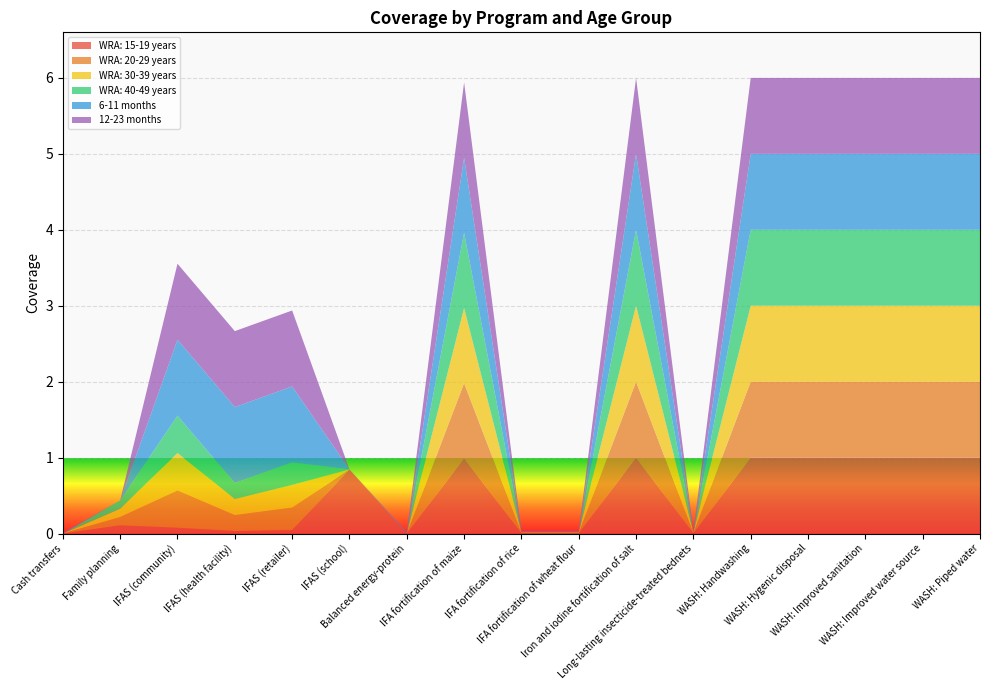

Reading left to right, extract all data points from this chart.

WRA: 15-19 years: Cash transfers=0.0	Family planning=0.1	IFAS (community)=0.1	IFAS (health facility)=0.0	IFAS (retailer)=0.0	IFAS (school)=0.8	Balanced energy-protein=0.0	IFA fortification of maize=1.0	IFA fortification of rice=0.0	IFA fortification of wheat flour=0.0	Iron and iodine fortification of salt=1.0	Long-lasting insecticide-treated bednets=0.0	WASH: Handwashing=1.0	WASH: Hygenic disposal=1.0	WASH: Improved sanitation=1.0	WASH: Improved water source=1.0	WASH: Piped water=1.0
WRA: 20-29 years: Cash transfers=0.0	Family planning=0.1	IFAS (community)=0.5	IFAS (health facility)=0.2	IFAS (retailer)=0.3	IFAS (school)=0.0	Balanced energy-protein=0.0	IFA fortification of maize=1.0	IFA fortification of rice=0.0	IFA fortification of wheat flour=0.0	Iron and iodine fortification of salt=1.0	Long-lasting insecticide-treated bednets=0.0	WASH: Handwashing=1.0	WASH: Hygenic disposal=1.0	WASH: Improved sanitation=1.0	WASH: Improved water source=1.0	WASH: Piped water=1.0
WRA: 30-39 years: Cash transfers=0.0	Family planning=0.1	IFAS (community)=0.5	IFAS (health facility)=0.2	IFAS (retailer)=0.3	IFAS (school)=0.0	Balanced energy-protein=0.0	IFA fortification of maize=1.0	IFA fortification of rice=0.0	IFA fortification of wheat flour=0.0	Iron and iodine fortification of salt=1.0	Long-lasting insecticide-treated bednets=0.0	WASH: Handwashing=1.0	WASH: Hygenic disposal=1.0	WASH: Improved sanitation=1.0	WASH: Improved water source=1.0	WASH: Piped water=1.0
WRA: 40-49 years: Cash transfers=0.0	Family planning=0.1	IFAS (community)=0.5	IFAS (health facility)=0.2	IFAS (retailer)=0.3	IFAS (school)=0.0	Balanced energy-protein=0.0	IFA fortification of maize=1.0	IFA fortification of rice=0.0	IFA fortification of wheat flour=0.0	Iron and iodine fortification of salt=1.0	Long-lasting insecticide-treated bednets=0.0	WASH: Handwashing=1.0	WASH: Hygenic disposal=1.0	WASH: Improved sanitation=1.0	WASH: Improved water source=1.0	WASH: Piped water=1.0
6-11 months: Cash transfers=0.0	Family planning=0.0	IFAS (community)=1.0	IFAS (health facility)=1.0	IFAS (retailer)=1.0	IFAS (school)=0.0	Balanced energy-protein=0.0	IFA fortification of maize=1.0	IFA fortification of rice=0.0	IFA fortification of wheat flour=0.0	Iron and iodine fortification of salt=1.0	Long-lasting insecticide-treated bednets=0.0	WASH: Handwashing=1.0	WASH: Hygenic disposal=1.0	WASH: Improved sanitation=1.0	WASH: Improved water source=1.0	WASH: Piped water=1.0
12-23 months: Cash transfers=0.0	Family planning=0.0	IFAS (community)=1.0	IFAS (health facility)=1.0	IFAS (retailer)=1.0	IFAS (school)=0.0	Balanced energy-protein=0.0	IFA fortification of maize=1.0	IFA fortification of rice=0.0	IFA fortification of wheat flour=0.0	Iron and iodine fortification of salt=1.0	Long-lasting insecticide-treated bednets=0.0	WASH: Handwashing=1.0	WASH: Hygenic disposal=1.0	WASH: Improved sanitation=1.0	WASH: Improved water source=1.0	WASH: Piped water=1.0